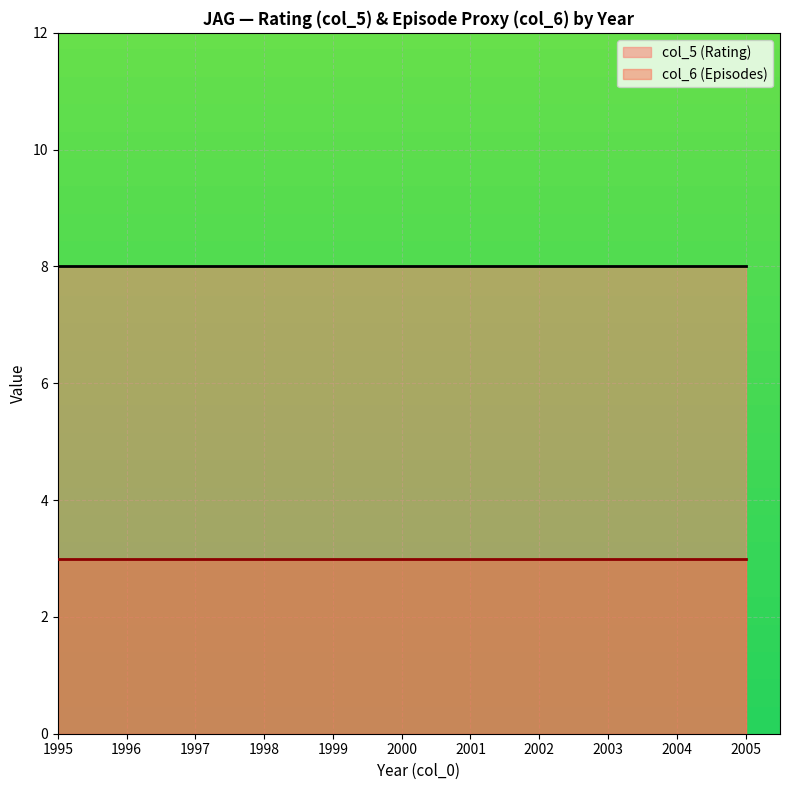

What is the total value across all series at 1999?

11